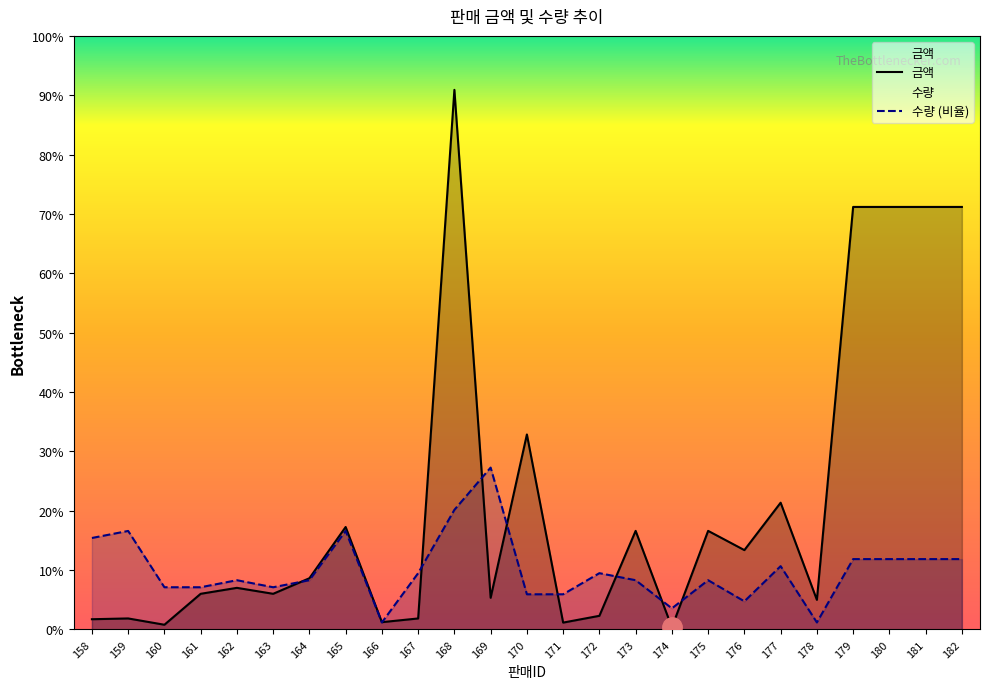

What are all the series names shown in the legend?

금액, 수량 (비율)